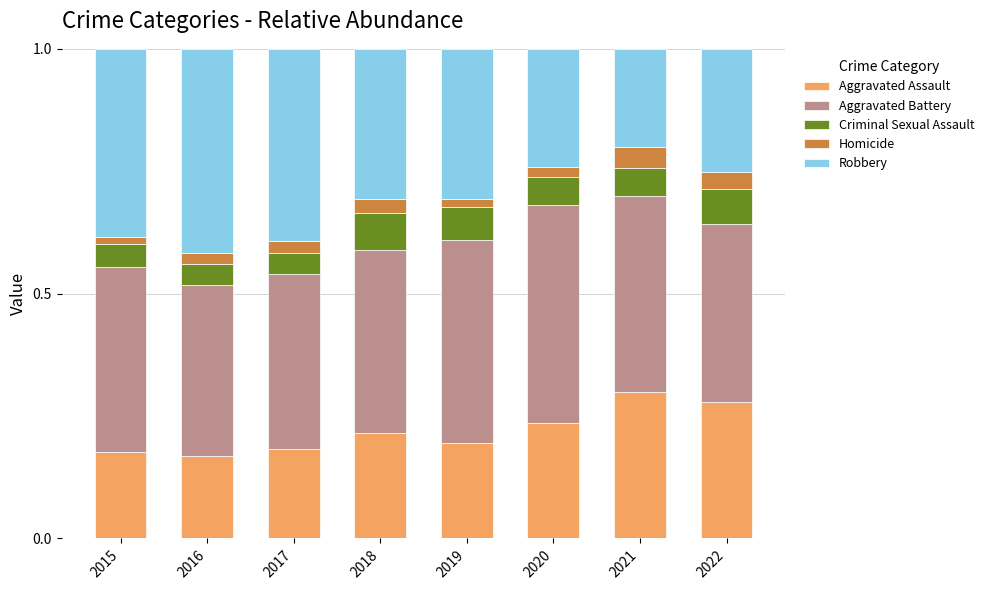

How many series are shown in this chart?

5